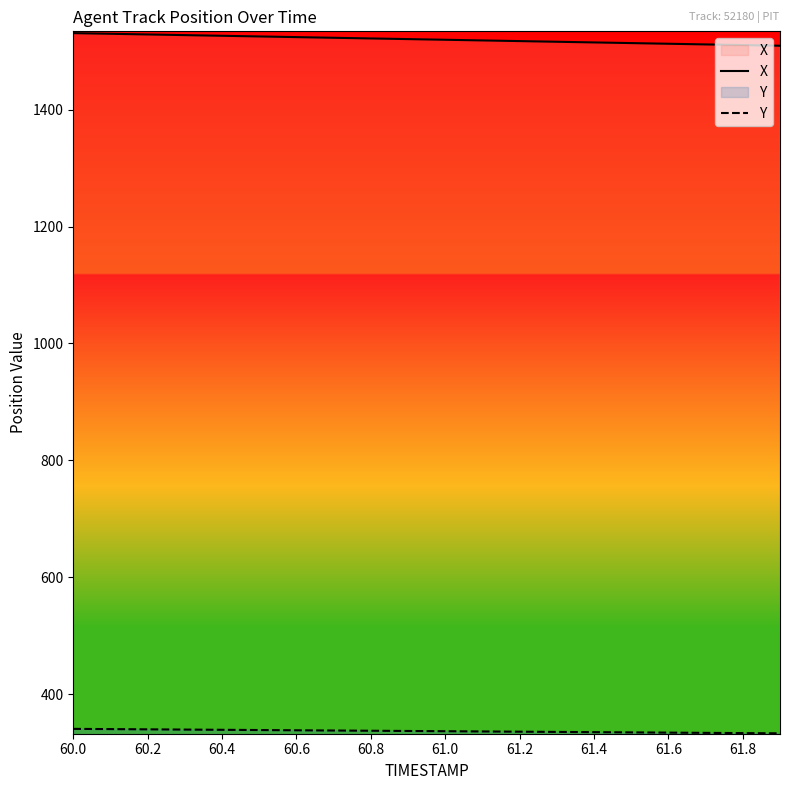

What is the smallest value displayed?

333.4